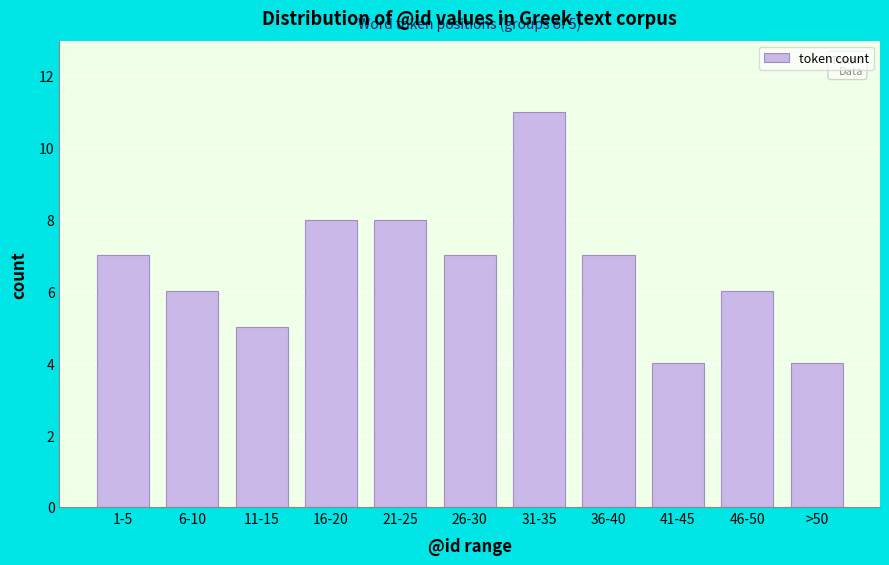

Reading right to left, list all the values displayed in this chart.

4	6	4	7	11	7	8	8	5	6	7